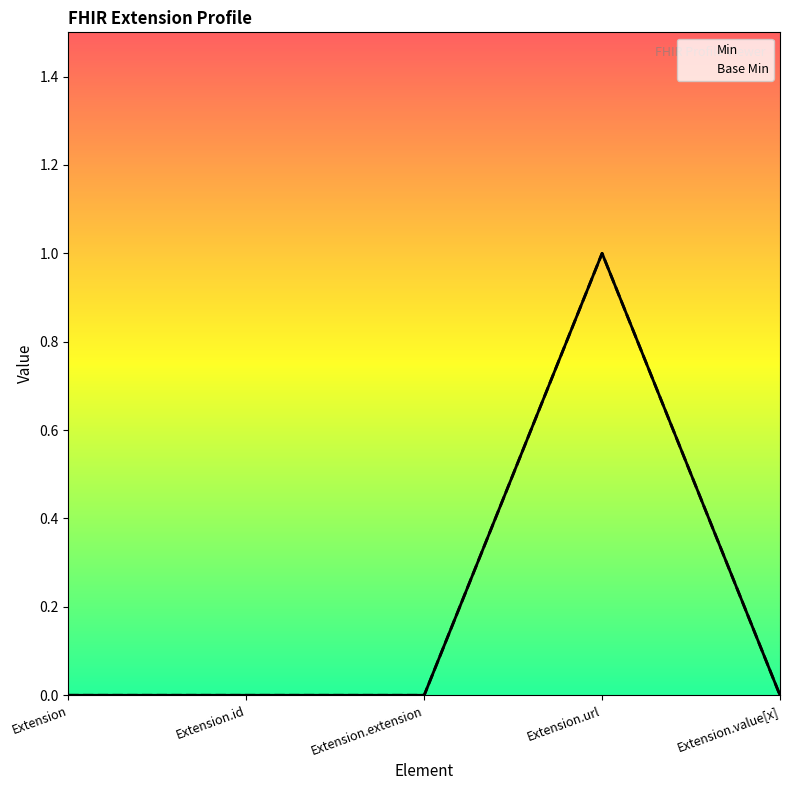

How many positive values does the Min series have?

1